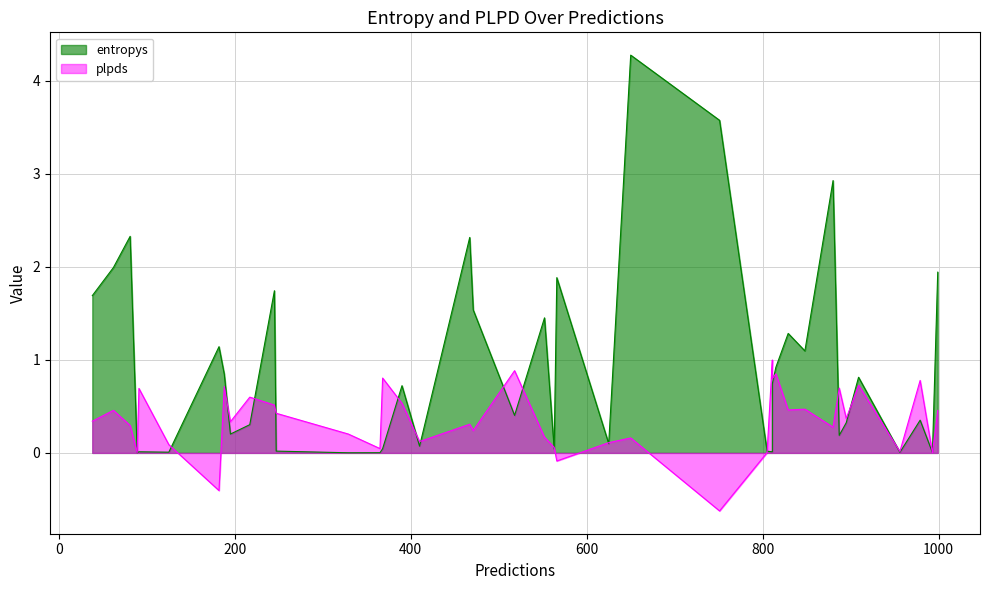

Which series has the largest total across all categories?

entropys